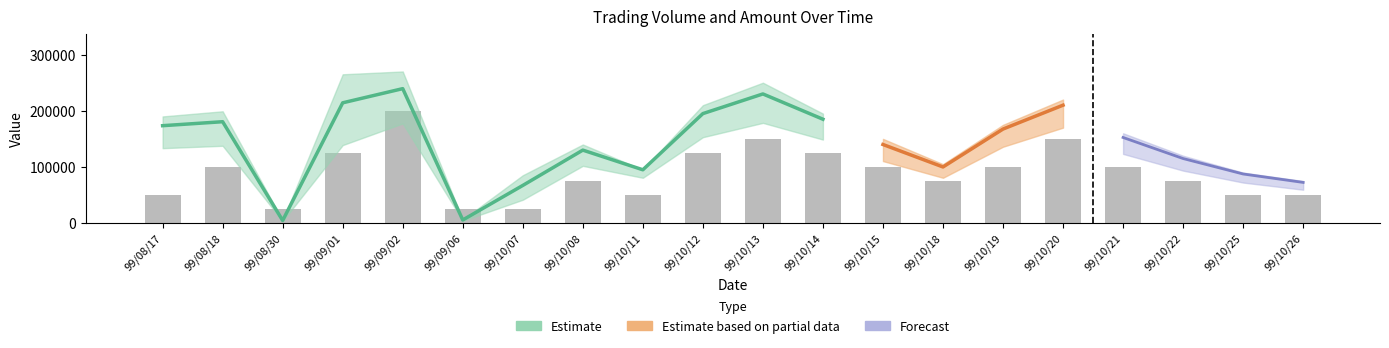

Between 99/10/07 and 99/10/25, which is larger?

99/10/25